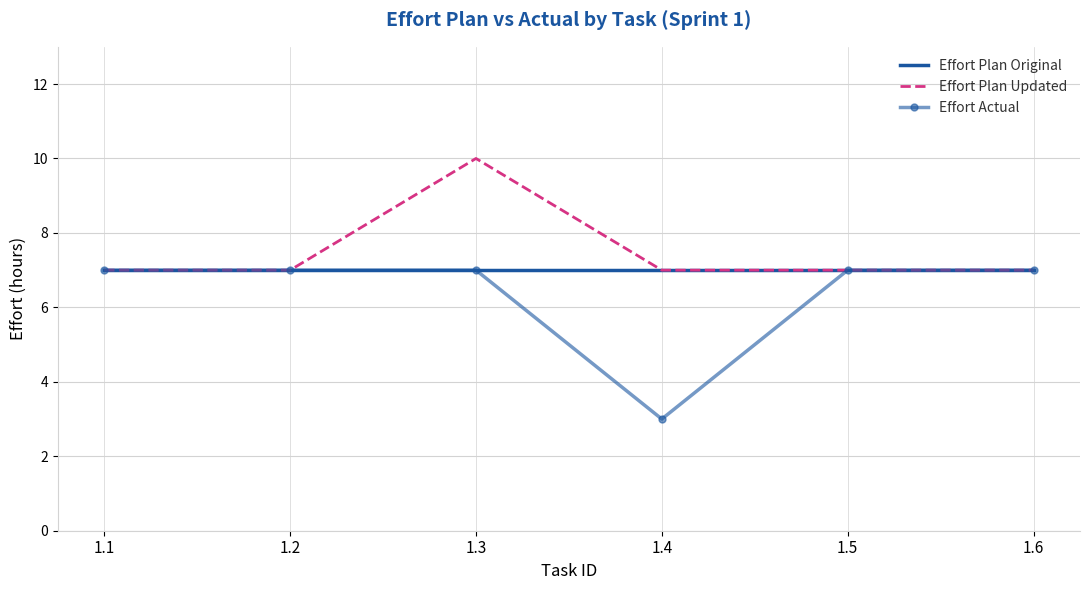

Is the value of Effort Plan Original at 1.4 greater than the value of Effort Plan Updated at 1.3?

No